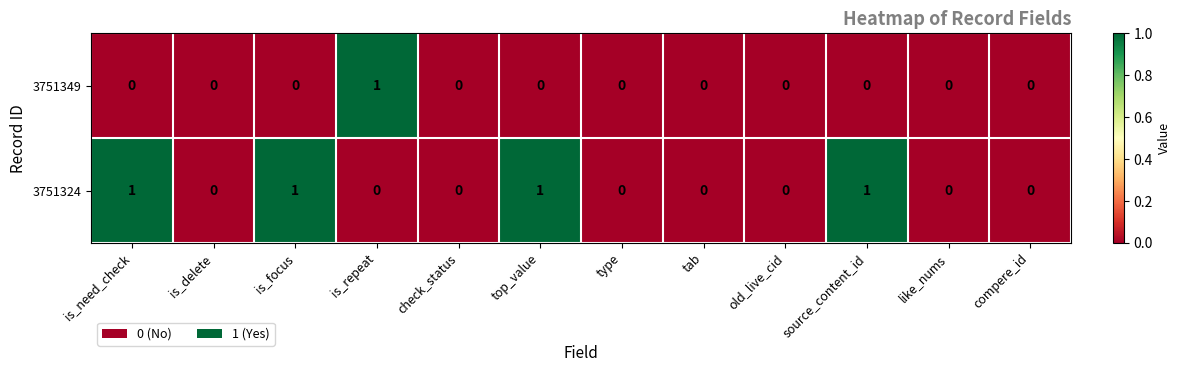

Count the 3751324 values in the range 0 to 1.

12